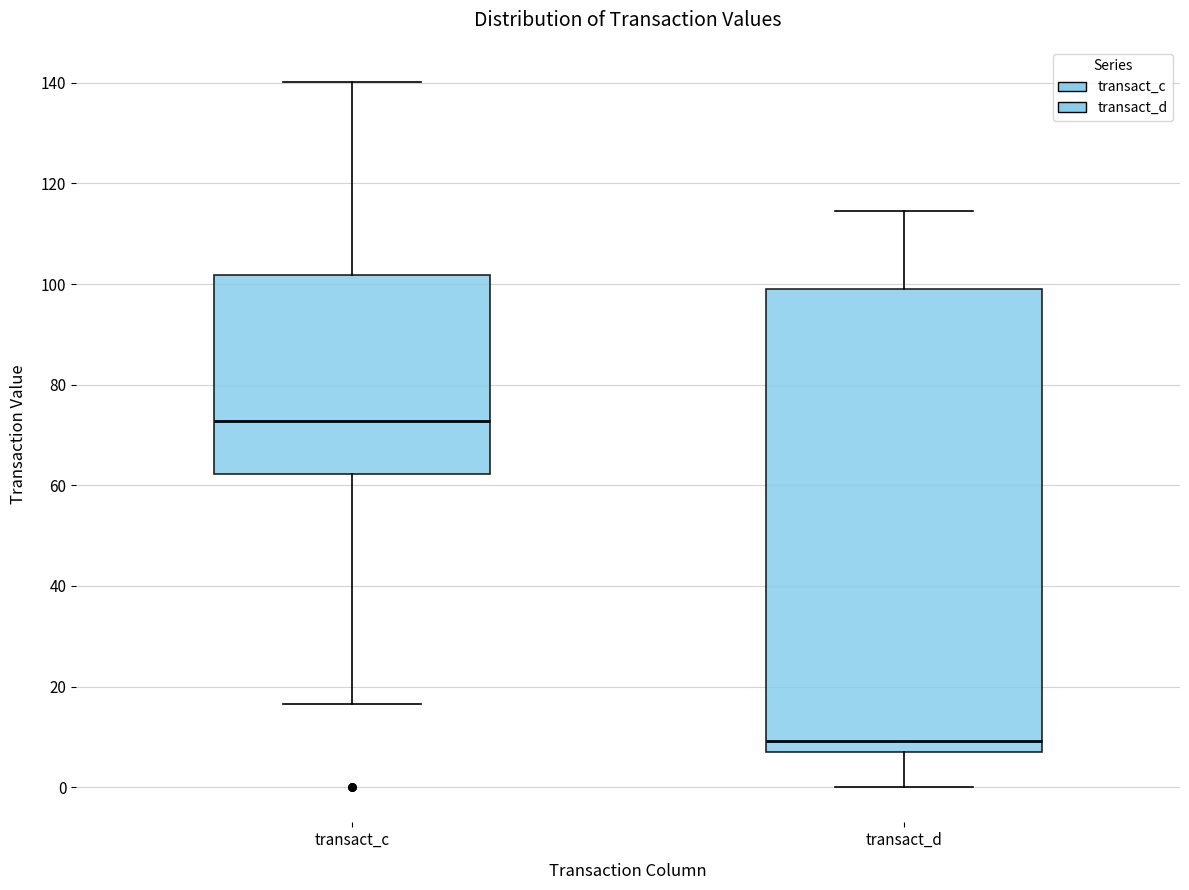

Which box's median line is the lowest?

transact_d